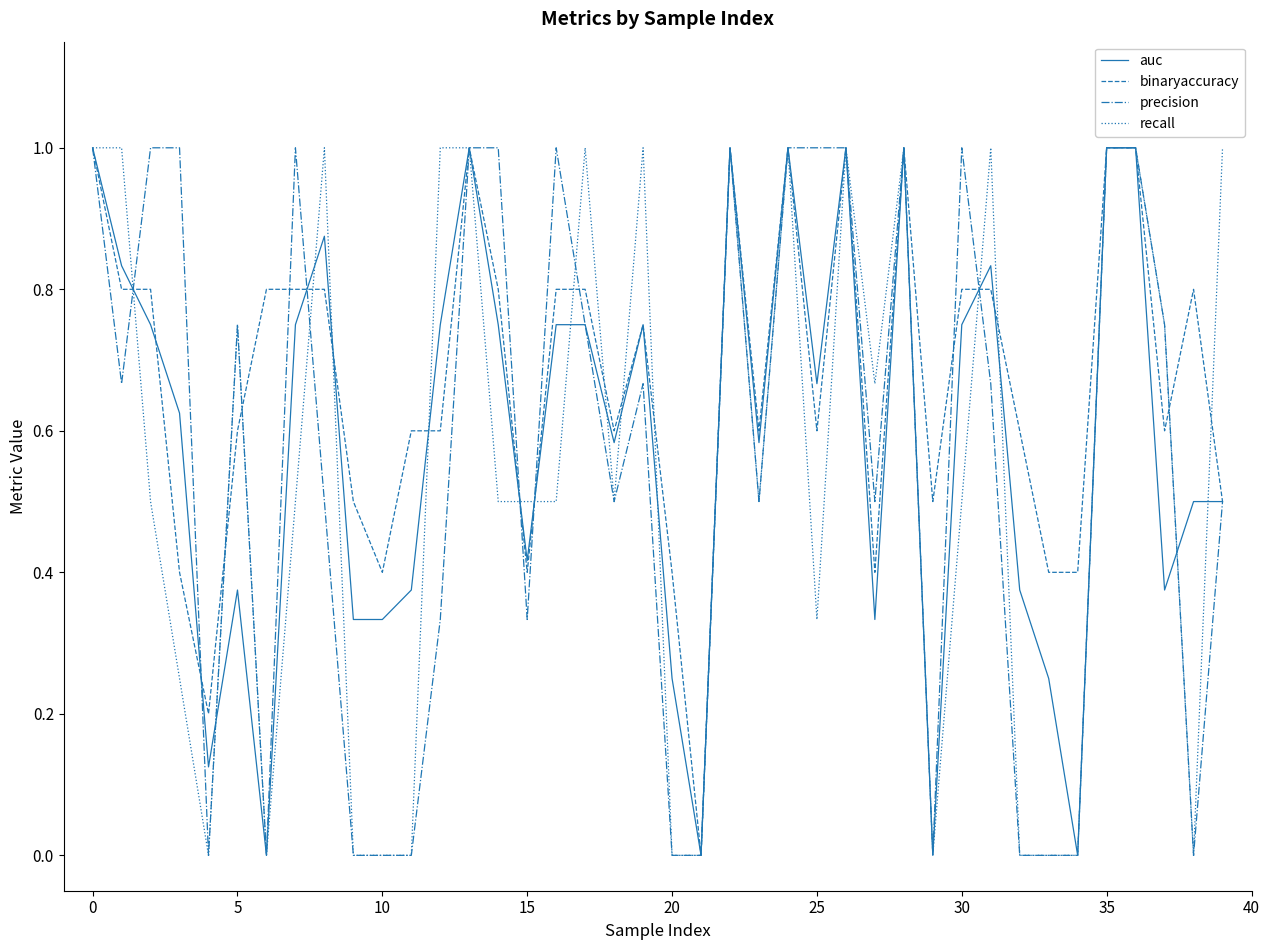

Which series has the largest total across all categories?

binaryaccuracy